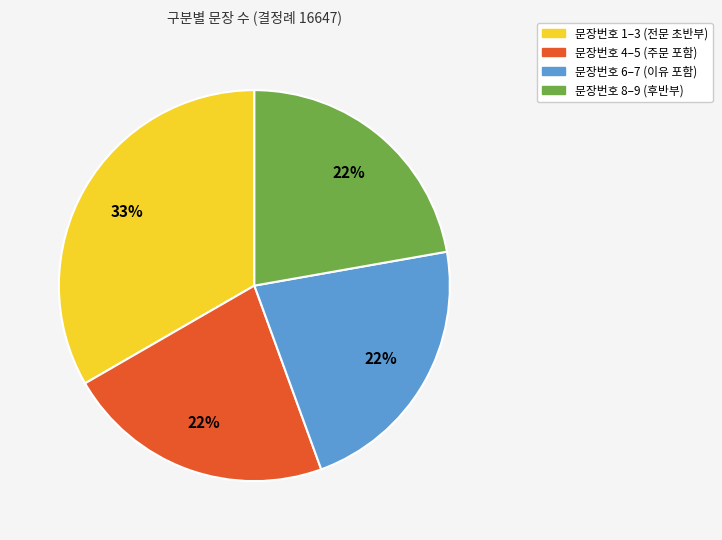

To the nearest percent, what is the difference between the largest and smallest slice percentages?

11%